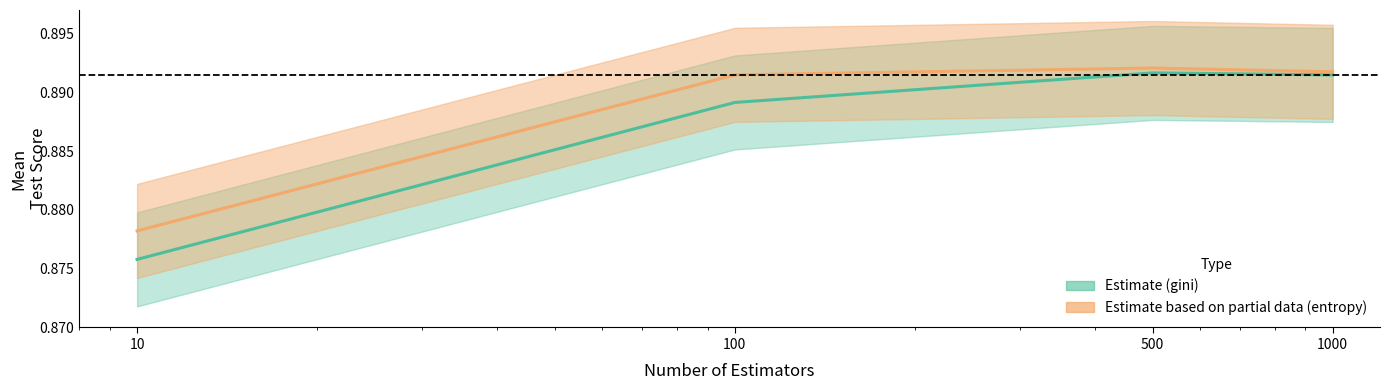

At which label is gini (Estimate) closest to 0?

10